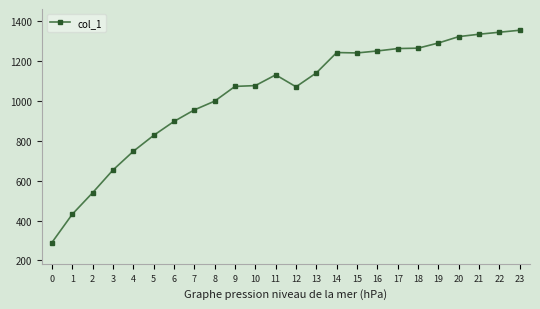

How many data points are less than 1132?

12